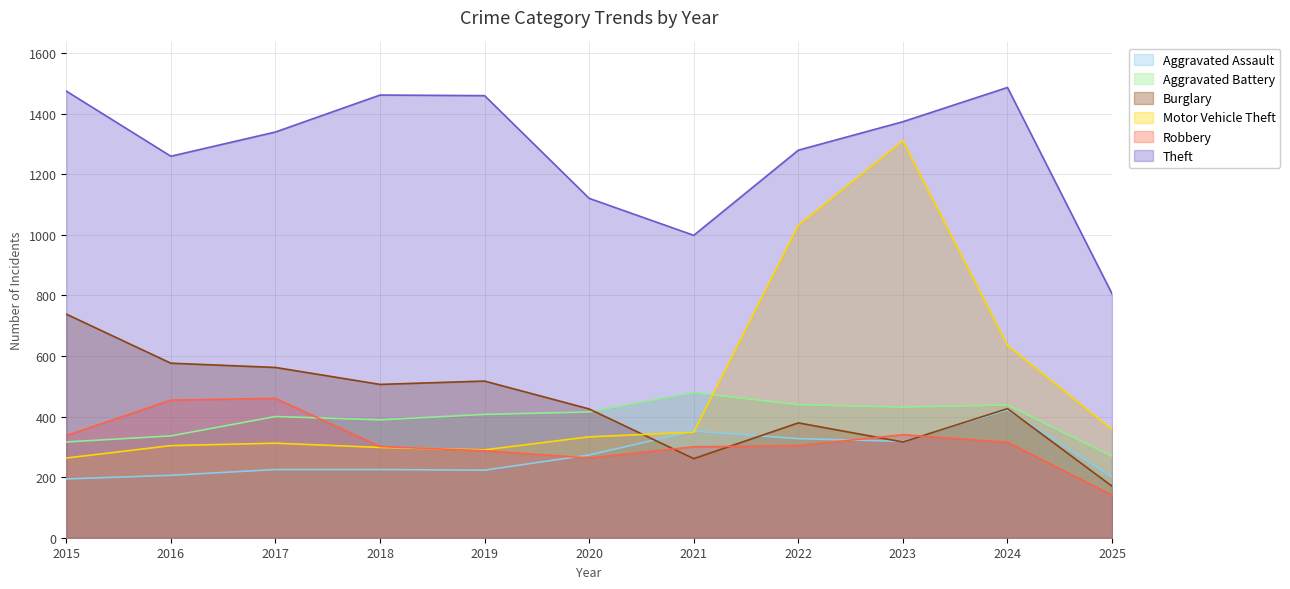

What is the value of the Aggravated Assault point at the 11th from the left?

201